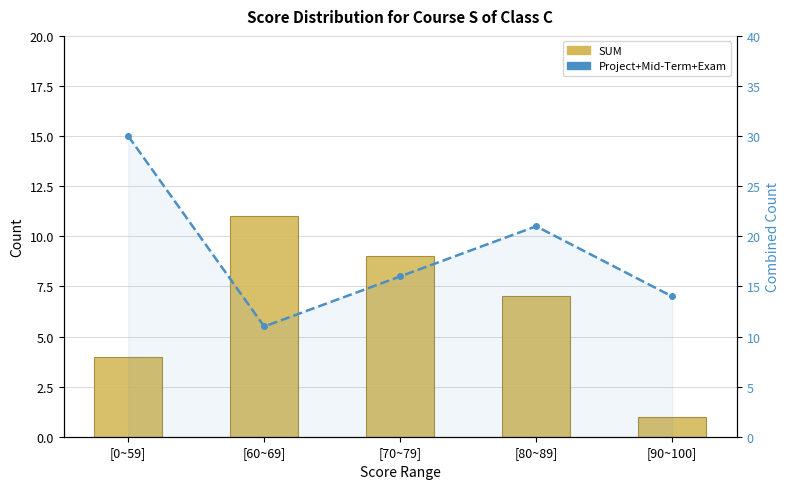

Are the bars grouped side by side (vs. stacked)?

Yes